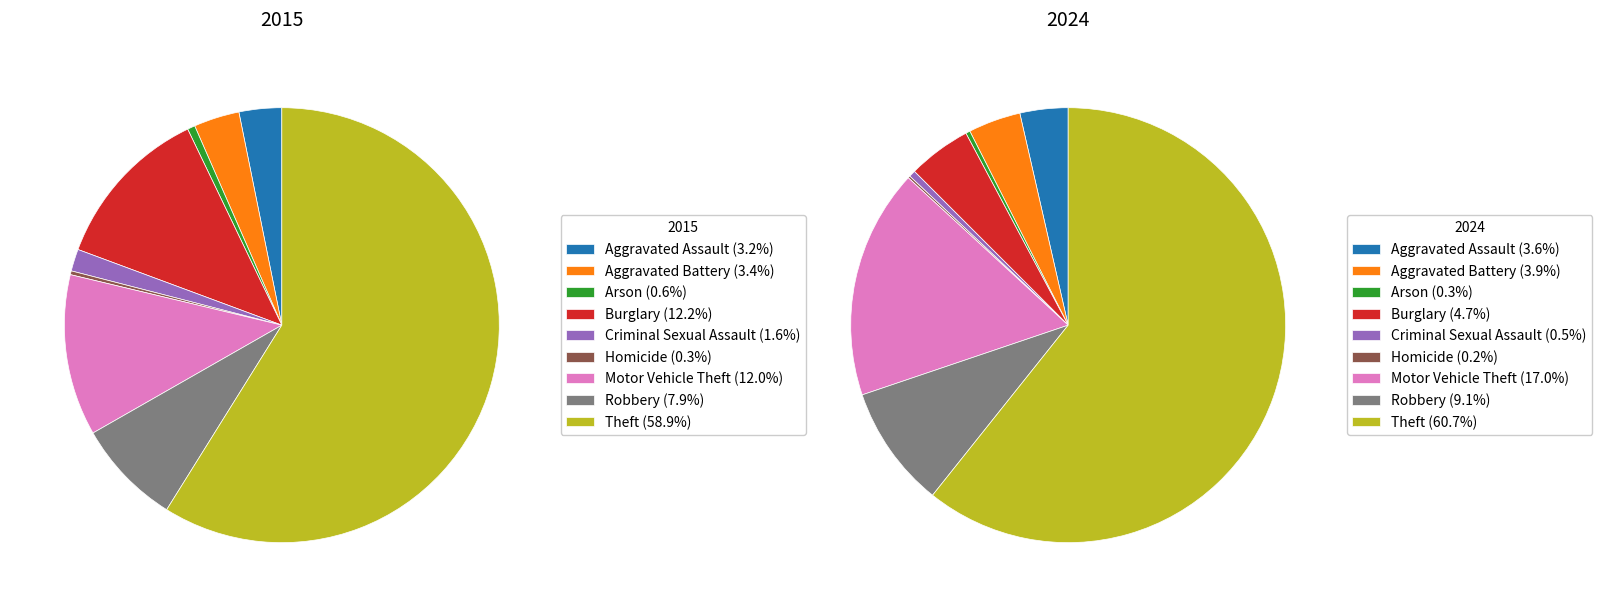

The Burglary slice represents 1% of the pie. True or false?

False